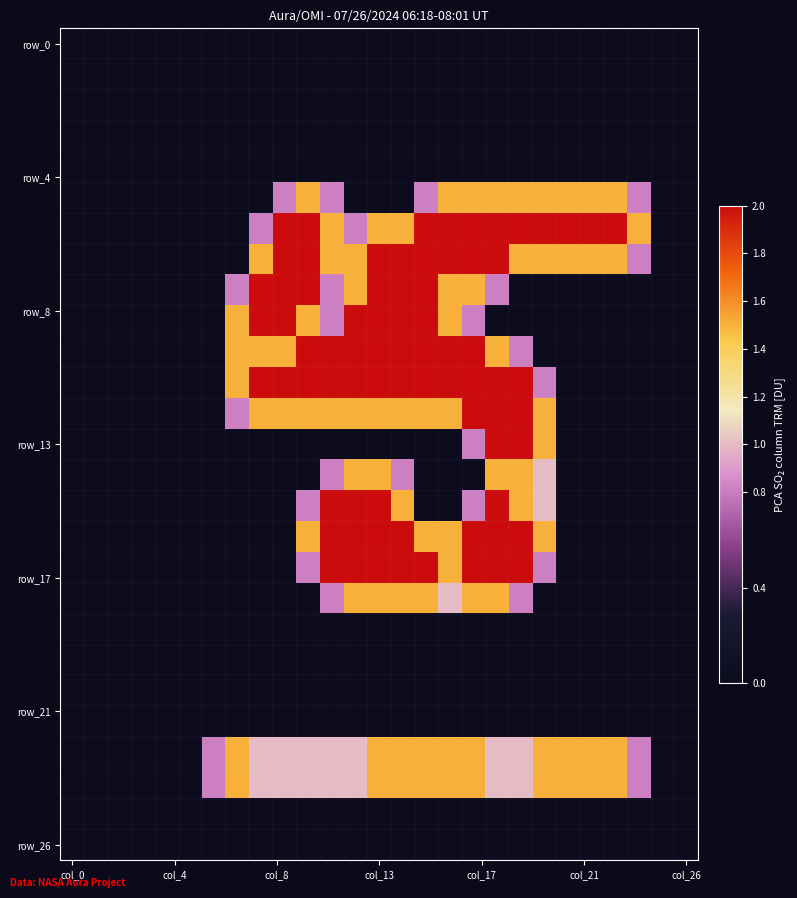

How many categories are shown in the chart?

27